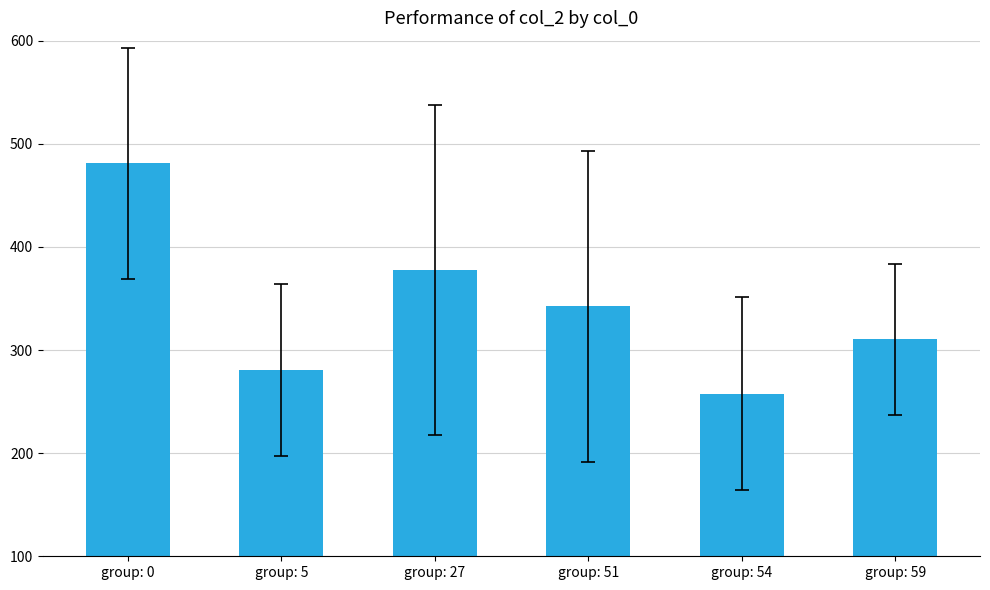

What is the change in value from group: 0 to group: 59?

-170.6